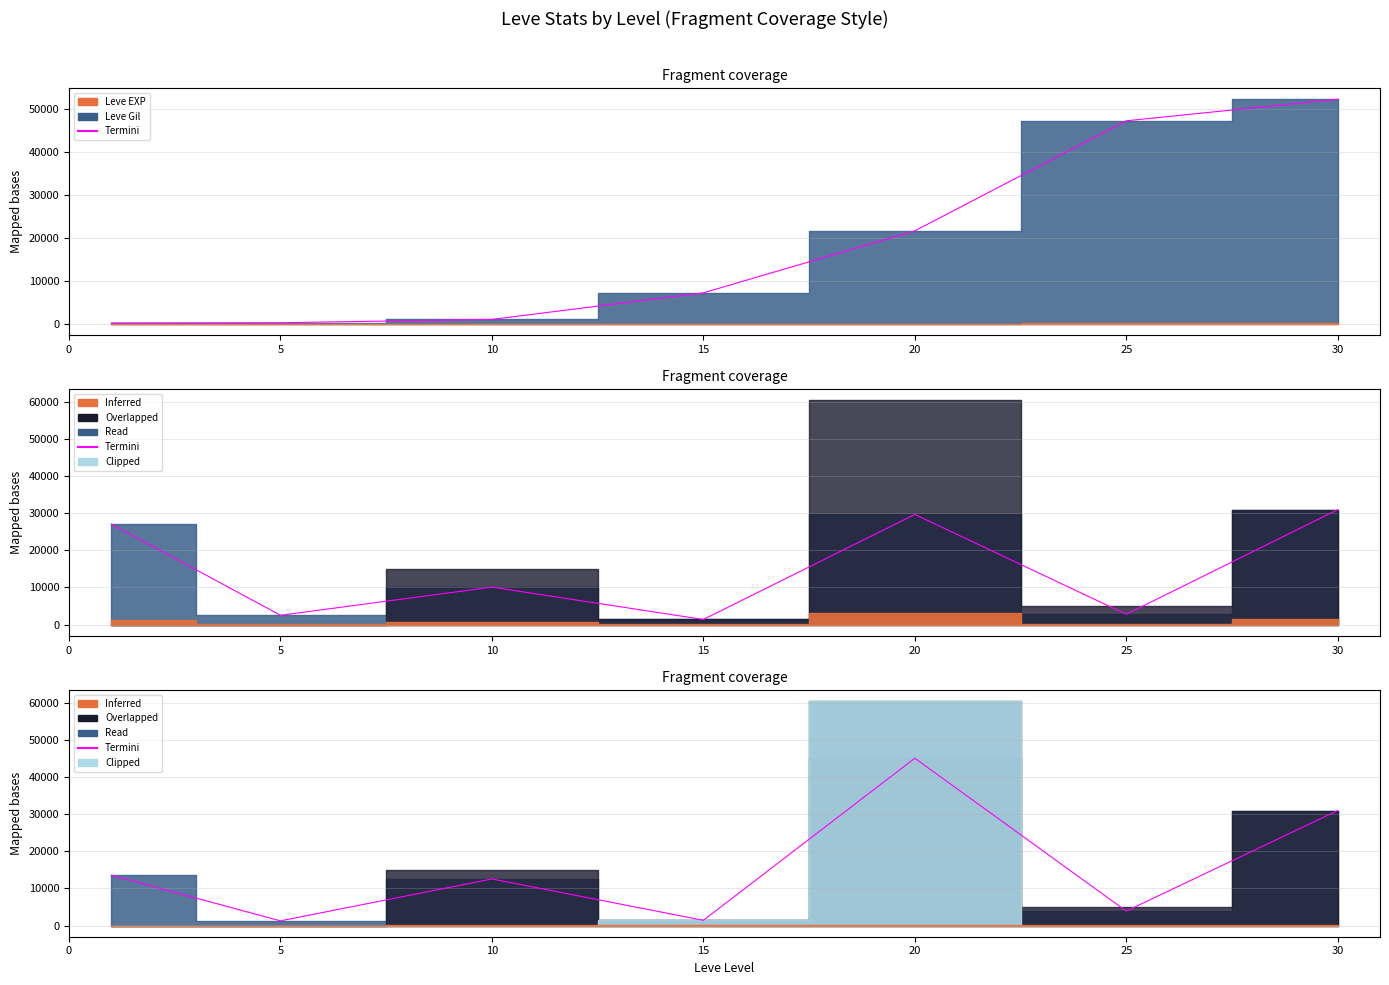

At which category is the sum across all series the highest?

30